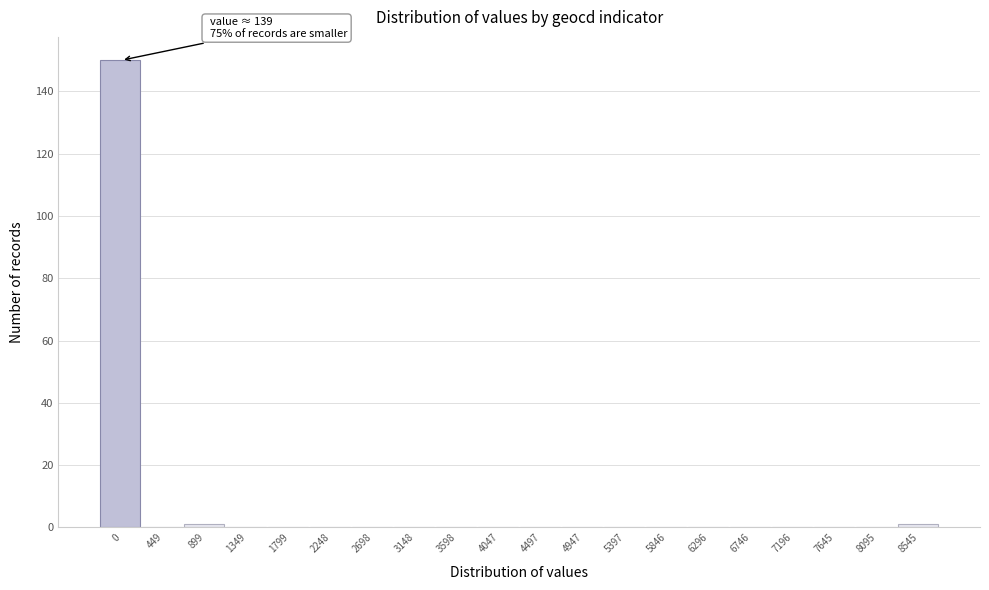

Reading right to left, extract all data points from this chart.

8545=1	8095=0	7645=0	7196=0	6746=0	6296=0	5846=0	5397=0	4947=0	4497=0	4047=0	3598=0	3148=0	2698=0	2248=0	1799=0	1349=0	899=1	449=0	0=150